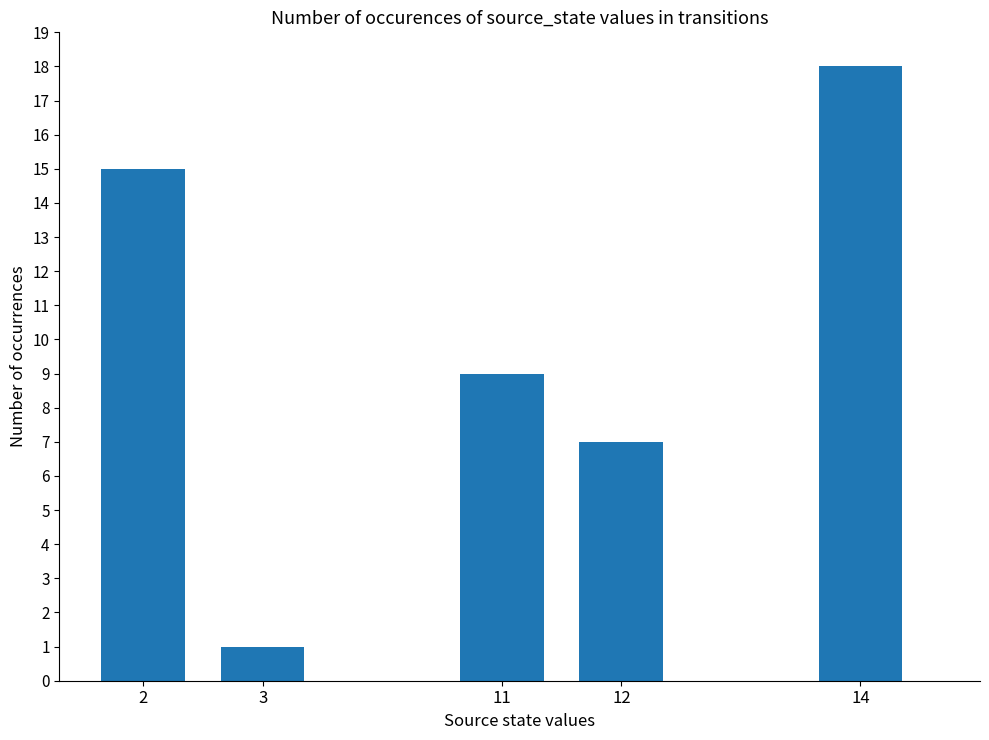

Reading left to right, list all the values displayed in this chart.

15	1	9	7	18